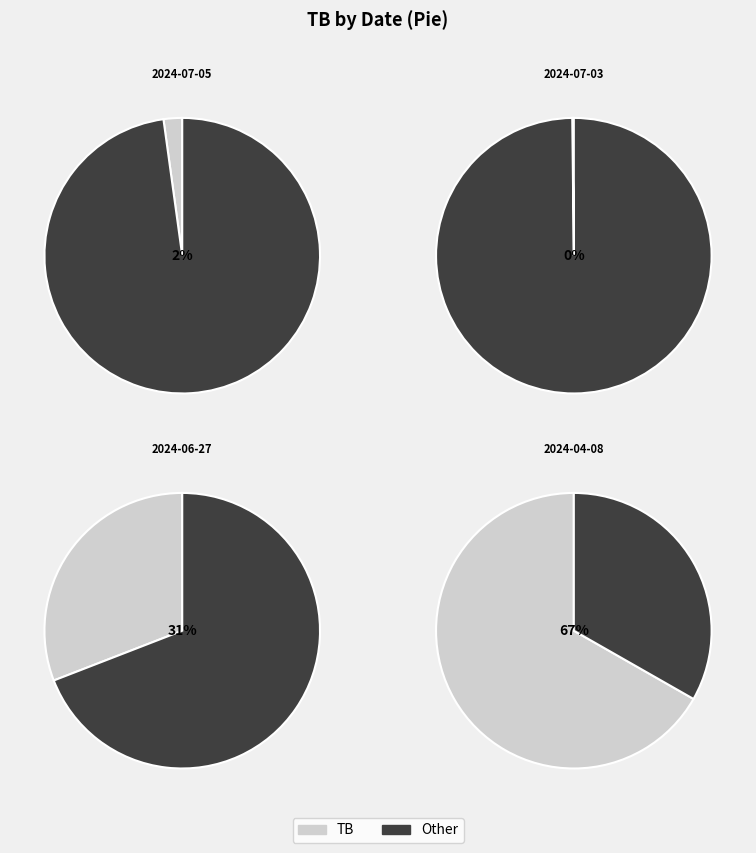

The 2024-07-05 slice represents 11% of the pie. True or false?

False